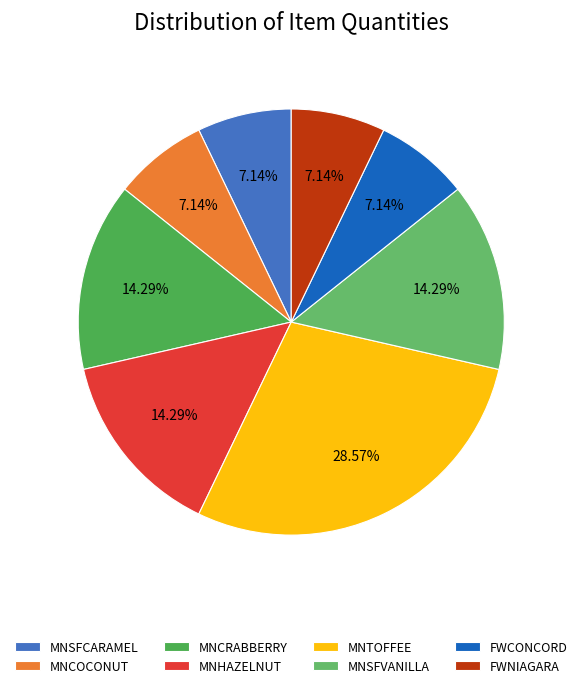

Does FWNIAGARA represent more than half of the total?

No